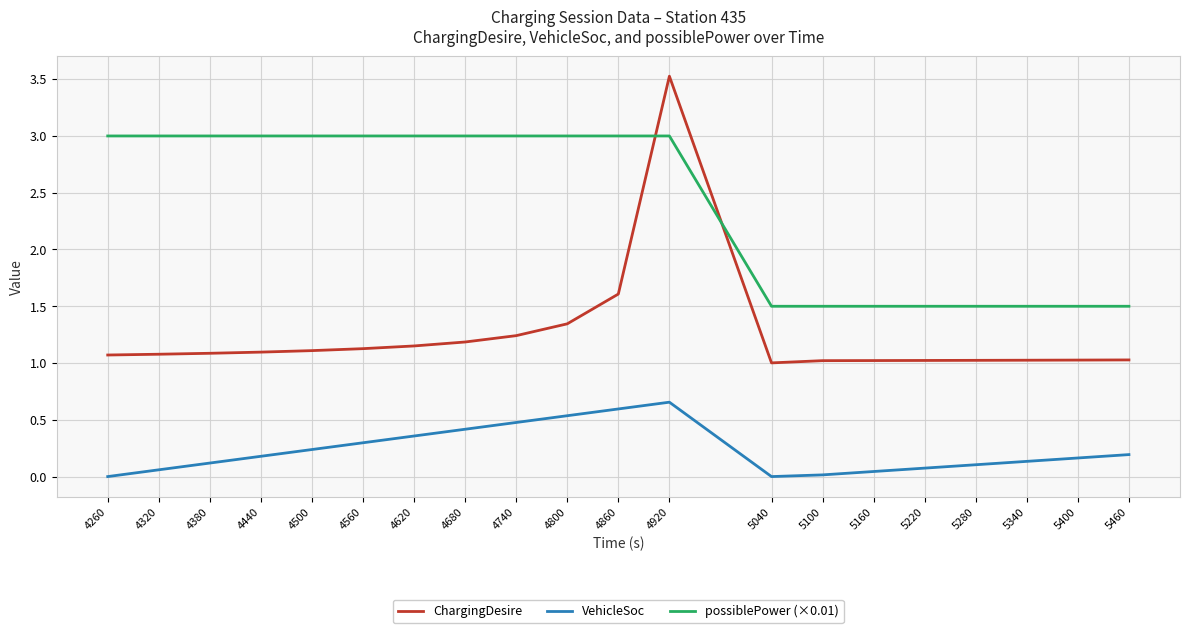

Count the number of categories in the chart.

20